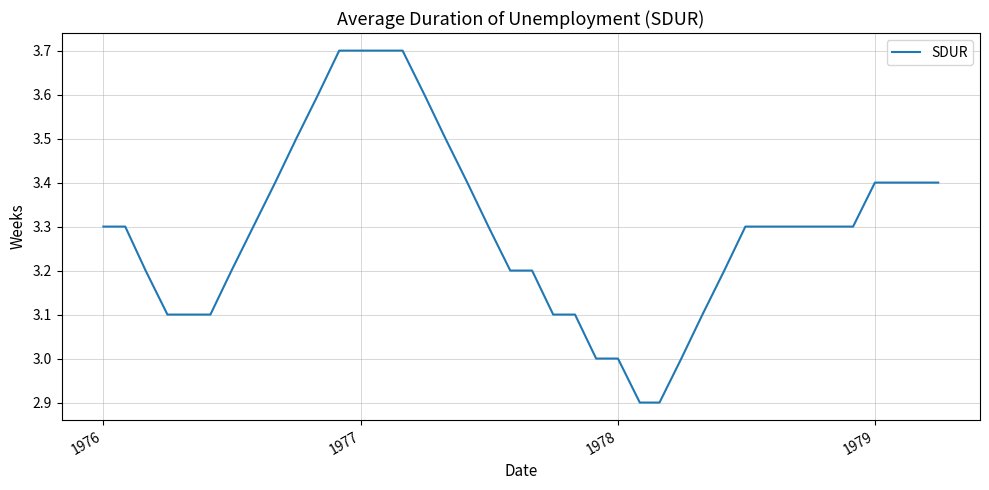

What is the difference between the maximum and minimum values?

0.8